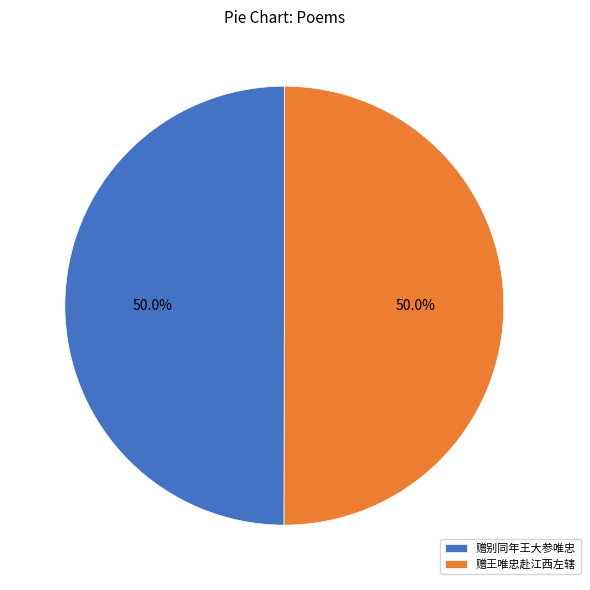

Approximately how many times larger is the value at 赠王唯忠赴江西左辖 compared to 赠别同年王大参唯忠?

1.0